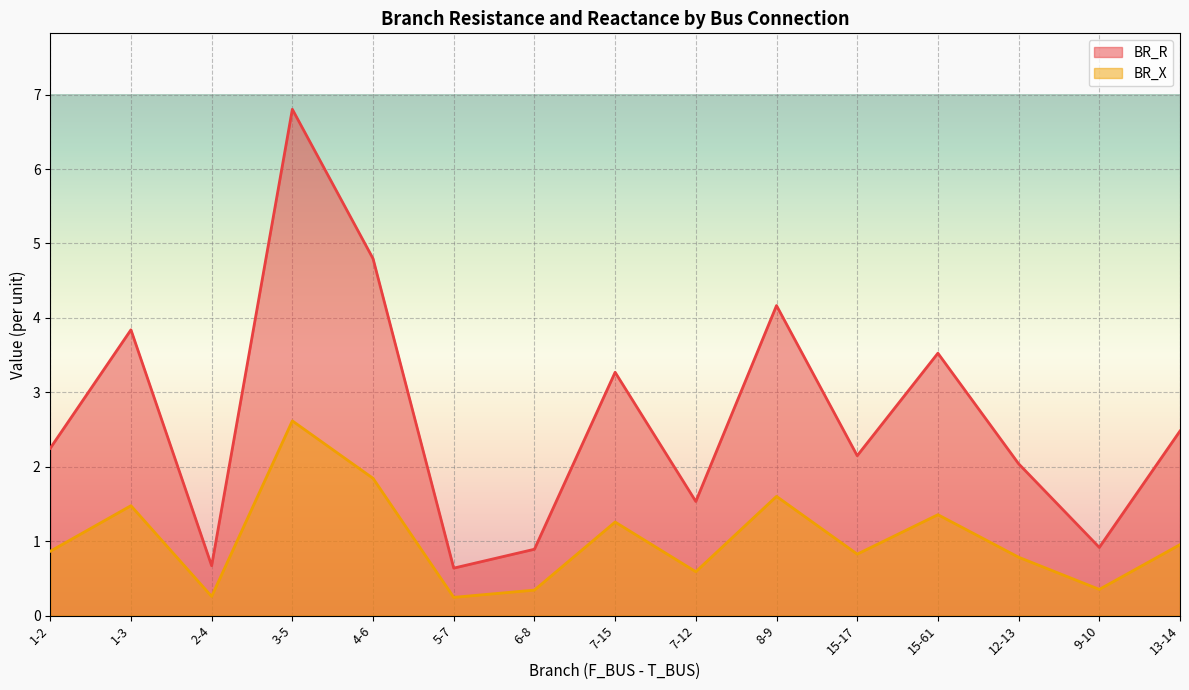

Which category has the lowest value in the BR_X series?

5-7